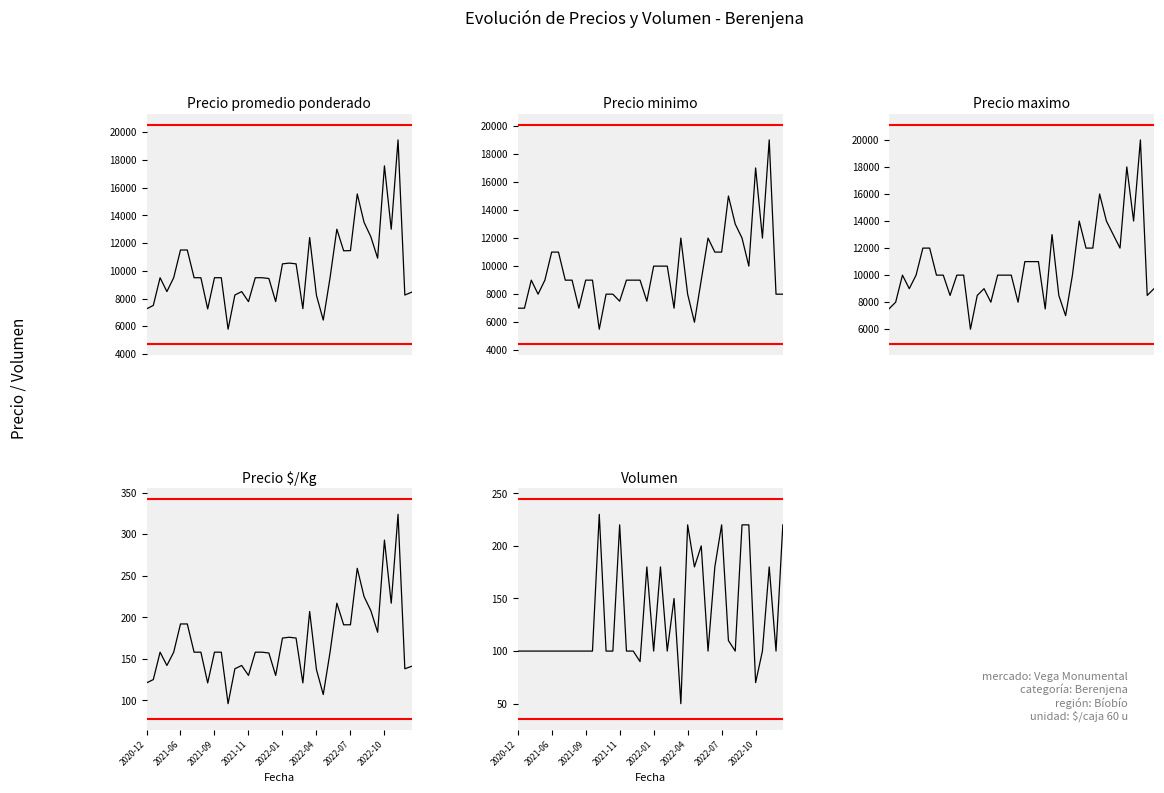

Which category has the highest value in the Precio minimo series?

37